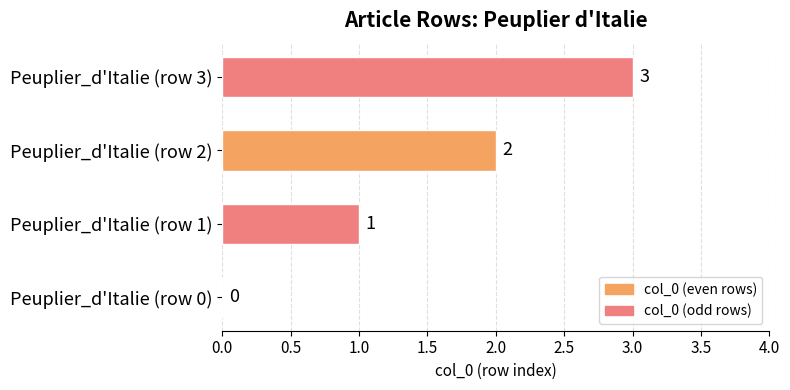

At which category does the chart reach its peak across all series?

Peuplier_d'Italie (row 3)